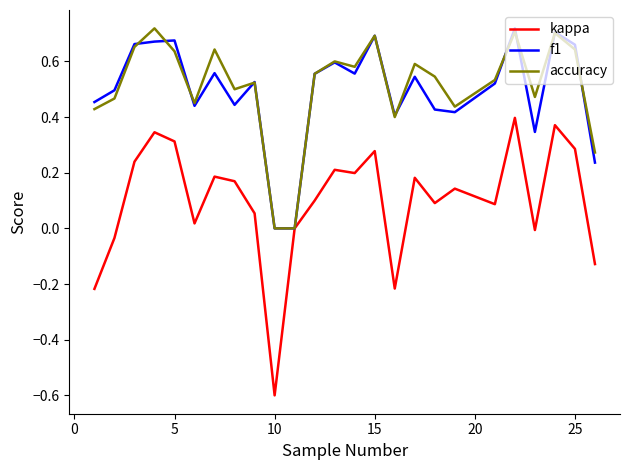

True or false: f1 has more than 2 interior local peaks.

True